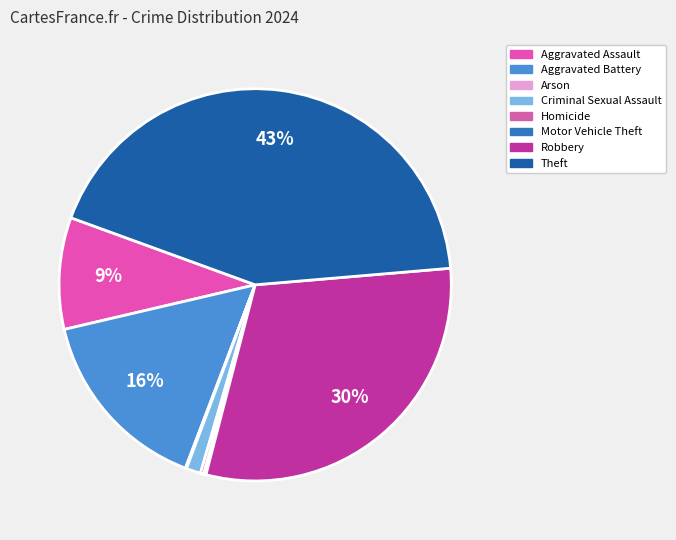

Does Robbery represent more than half of the total?

No